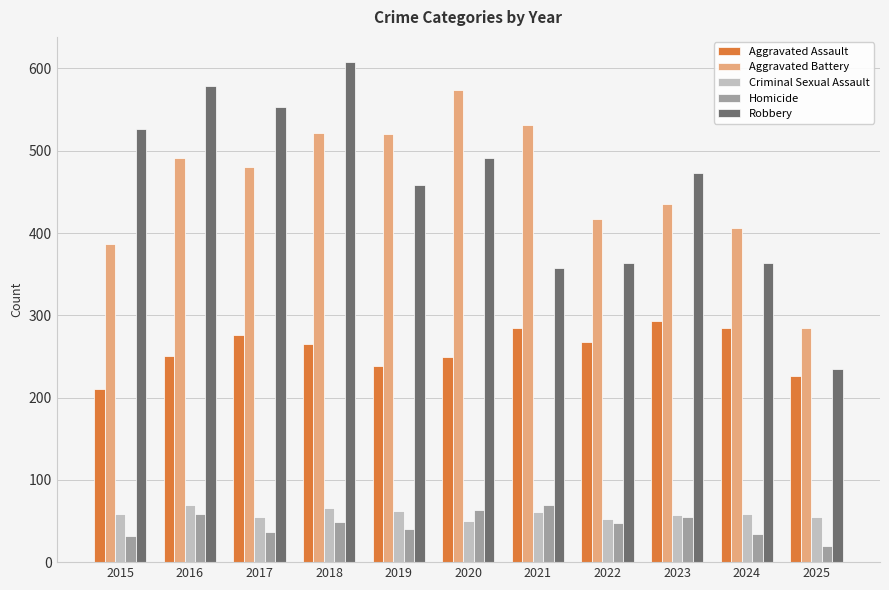

What is the difference between the Homicide values at 2022 and 2024?

13